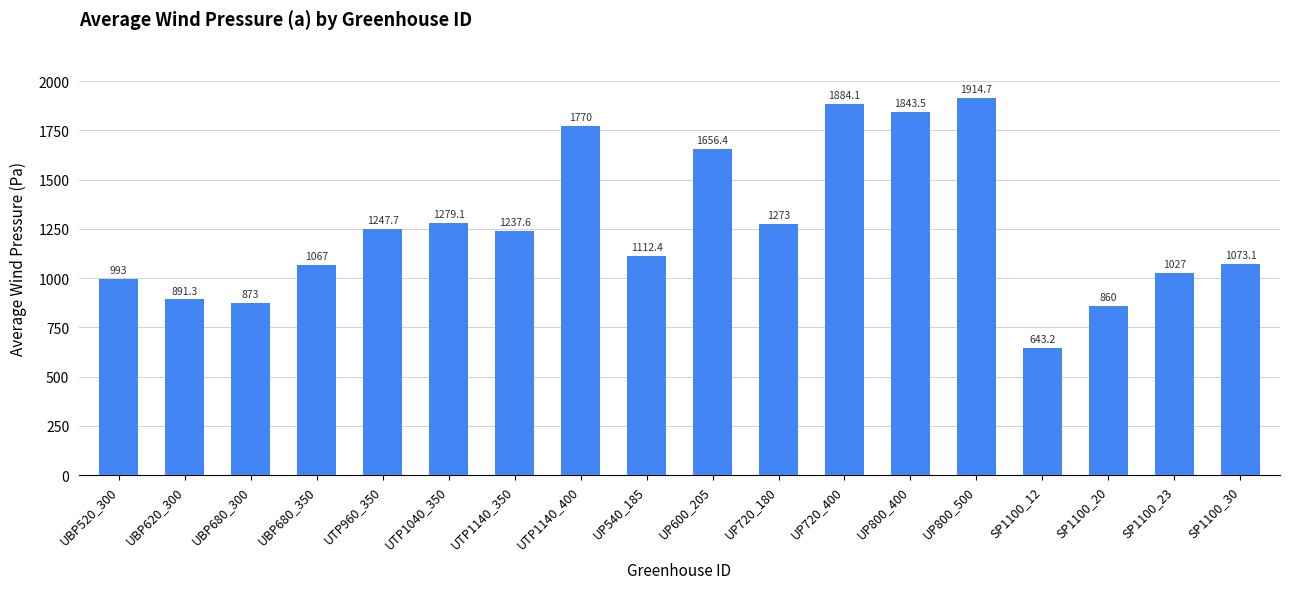

What is the smallest value displayed?

643.2